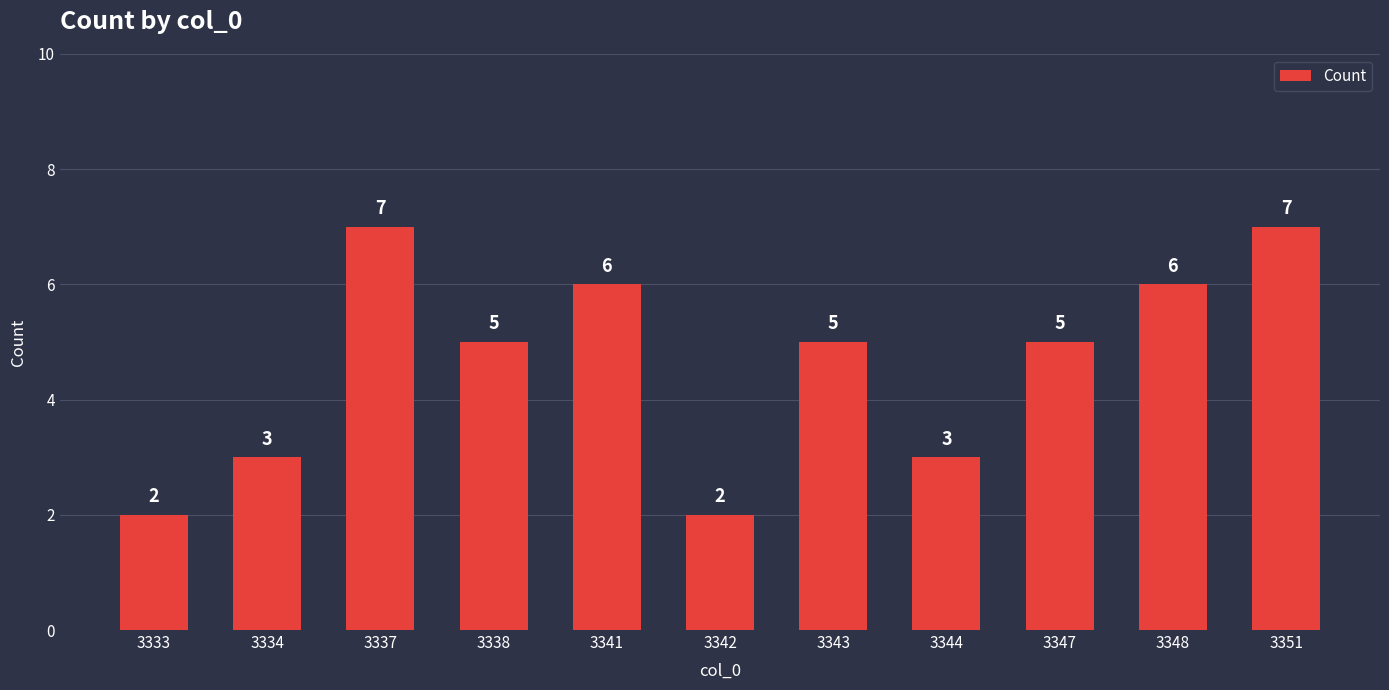

Count the number of data series in this chart.

1